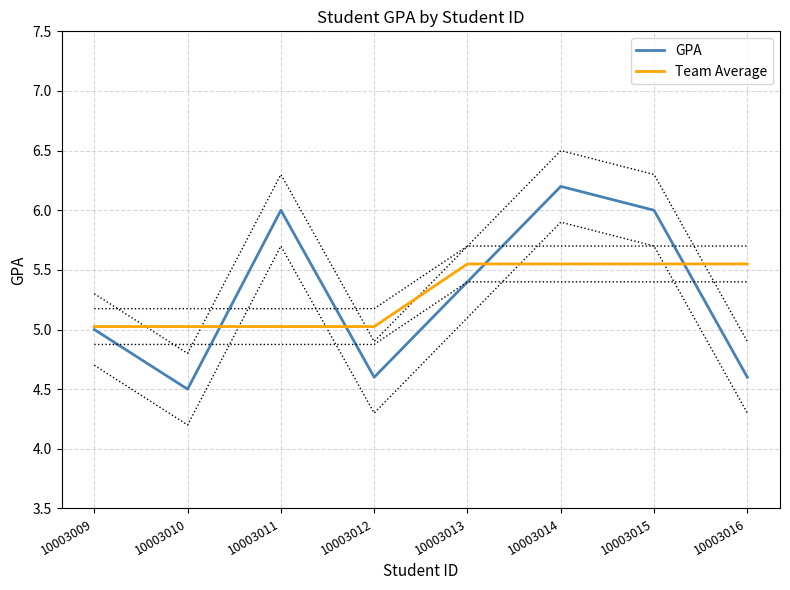

What is the sum of the GPA values at 10003016 and 10003015?

10.6